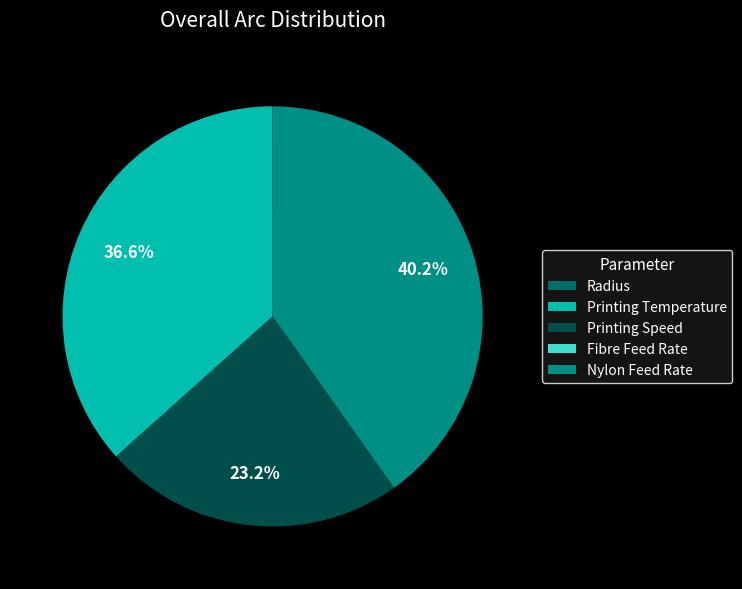

Does Printing Speed represent more than half of the total?

No